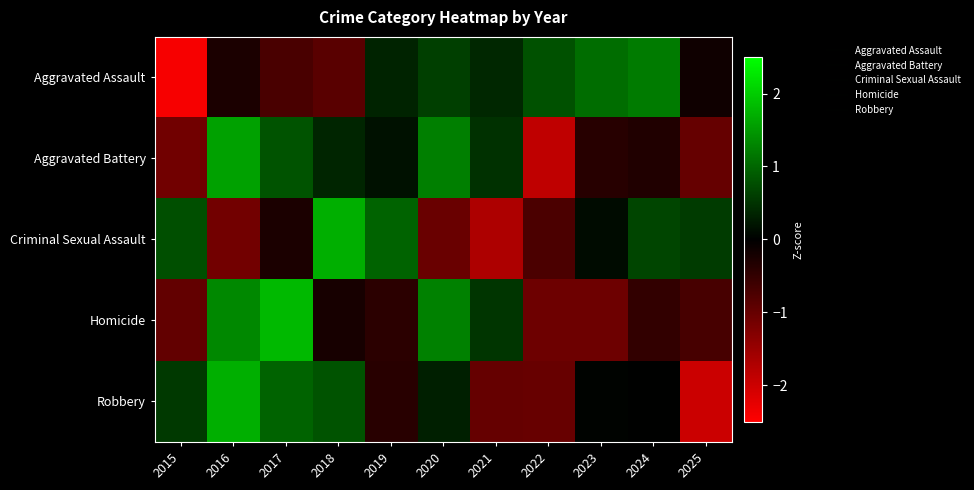

Reading left to right, list all the values displayed in this chart.

Aggravated Assault: 2015=-2.4	2016=-0.3	2017=-0.7	2018=-0.9	2019=0.3	2020=0.6	2021=0.4	2022=0.8	2023=1.1	2024=1.2	2025=-0.1
Aggravated Battery: 2015=-1.1	2016=1.6	2017=0.8	2018=0.4	2019=0.2	2020=1.2	2021=0.5	2022=-1.9	2023=-0.4	2024=-0.3	2025=-1.0
Criminal Sexual Assault: 2015=0.8	2016=-1.1	2017=-0.3	2018=1.7	2019=1.0	2020=-1.0	2021=-1.7	2022=-0.7	2023=0.1	2024=0.7	2025=0.6
Homicide: 2015=-1.0	2016=1.3	2017=1.8	2018=-0.2	2019=-0.4	2020=1.3	2021=0.5	2022=-1.1	2023=-1.1	2024=-0.5	2025=-0.7
Robbery: 2015=0.5	2016=1.7	2017=1.0	2018=0.8	2019=-0.4	2020=0.3	2021=-1.0	2022=-1.0	2023=0.0	2024=0.0	2025=-2.0